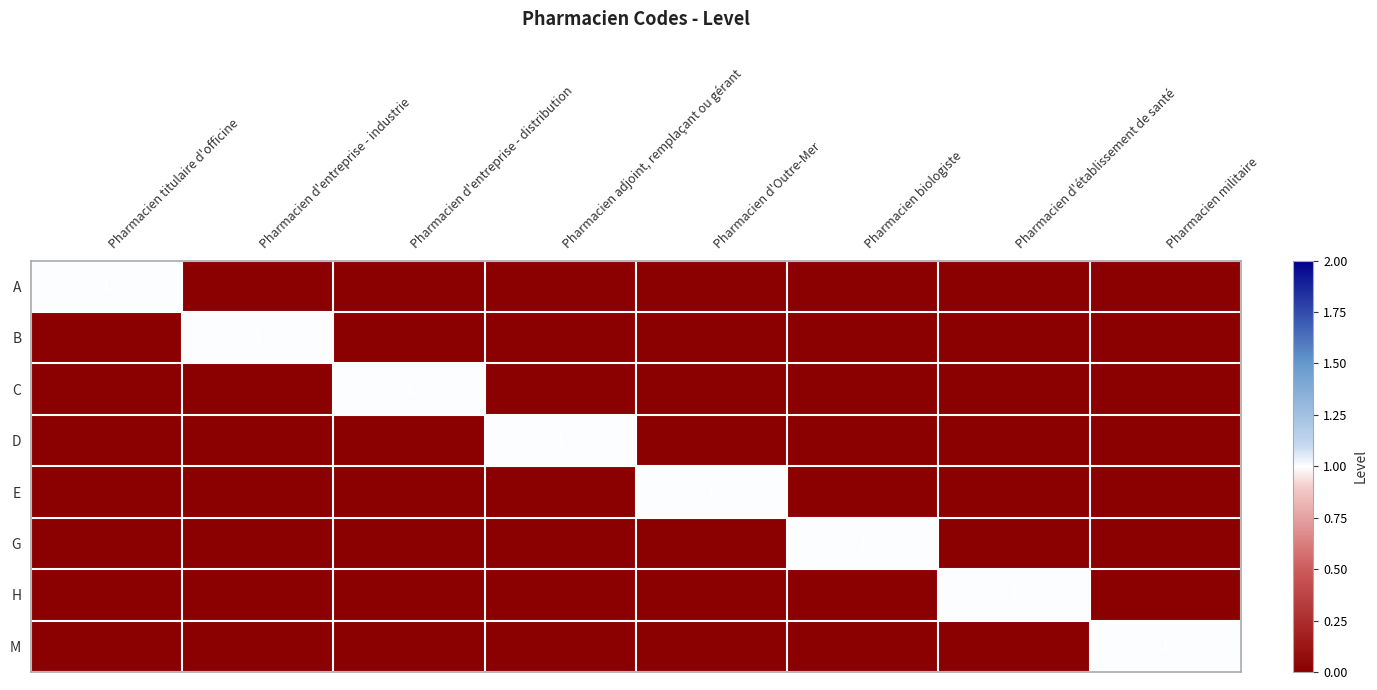

True or false: B has a value of 1 at Pharmacien d'entreprise - industrie.

True